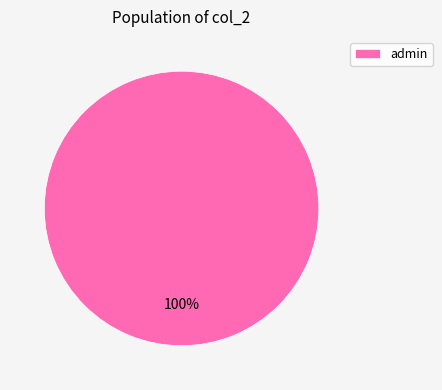

Which category accounts for the majority?

admin